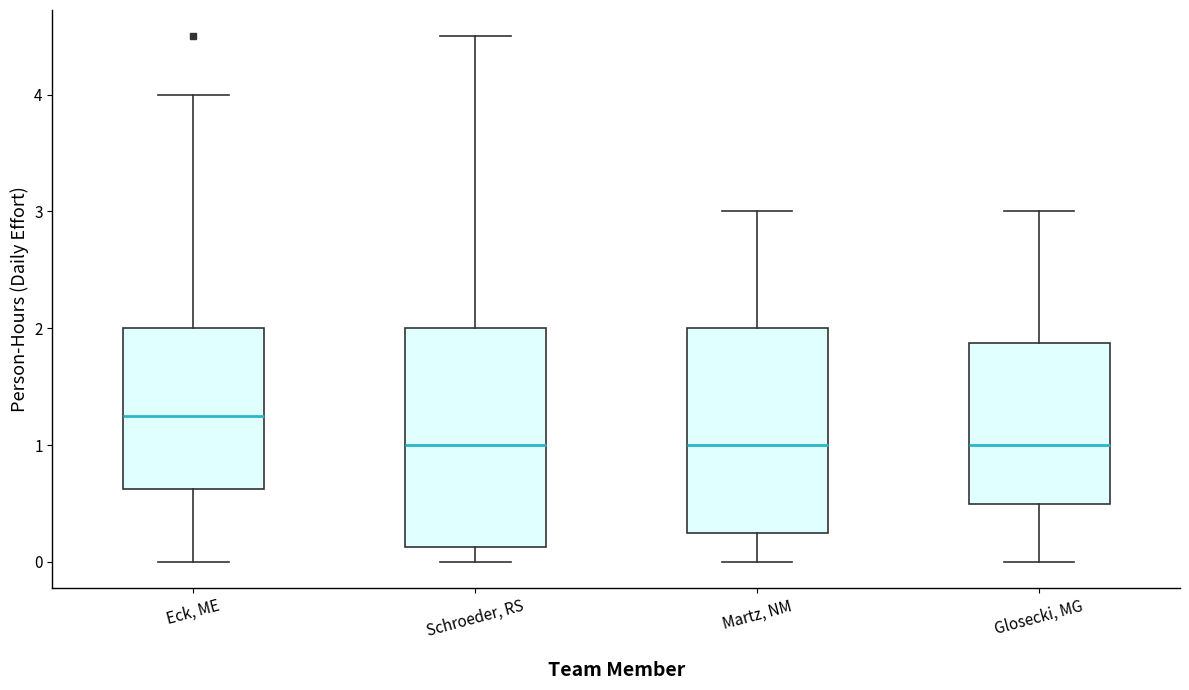

Where is the upper edge of the box for Glosecki, MG on the y-axis? The values are not printed on the chart, so give them approximately, as read against the axis.

1.9